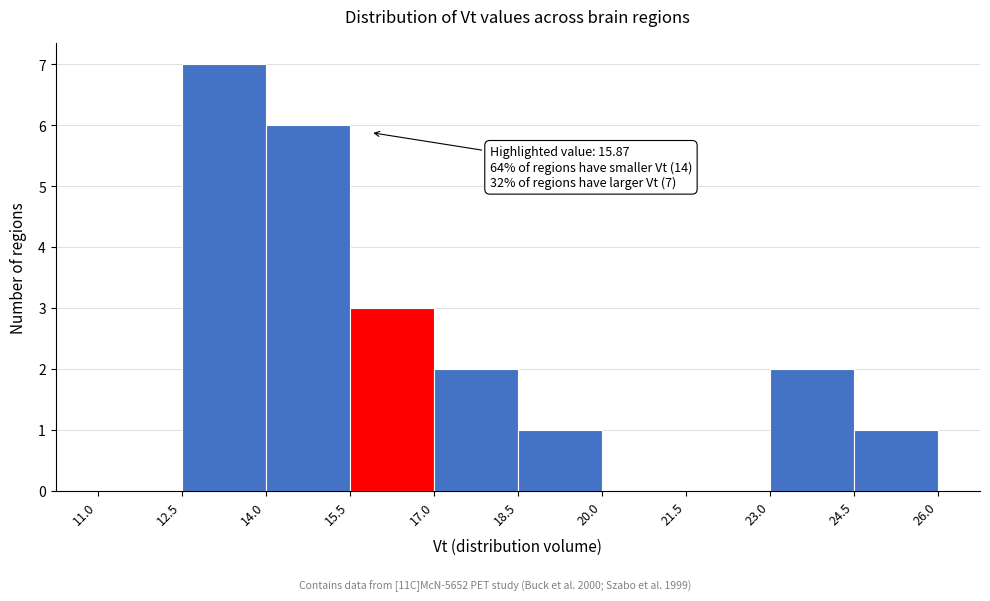

Over which range of the x-axis is the bar tallest?

12.5 to 14.0